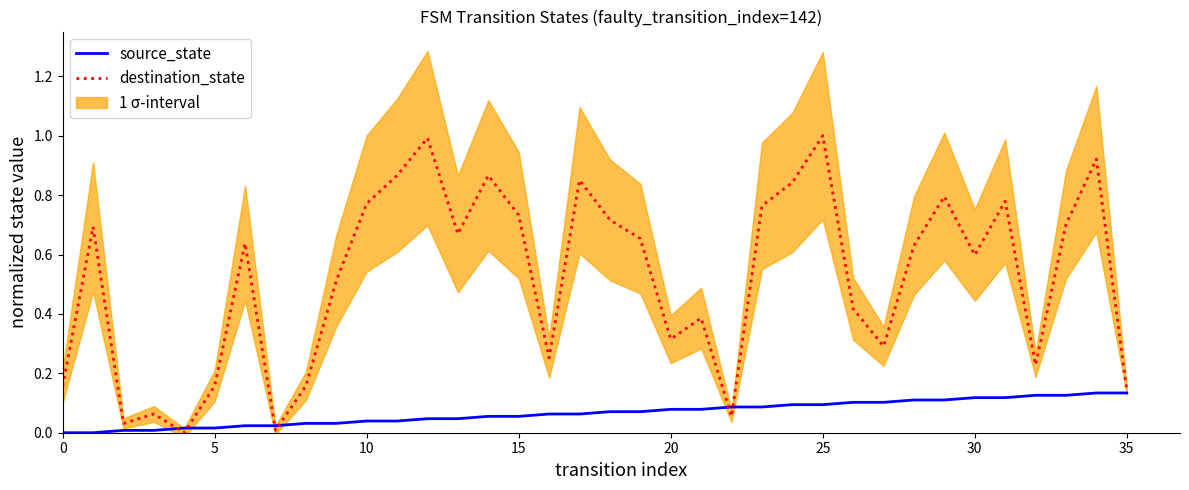

The source_state series shows 0.2 at 30. True or false?

False